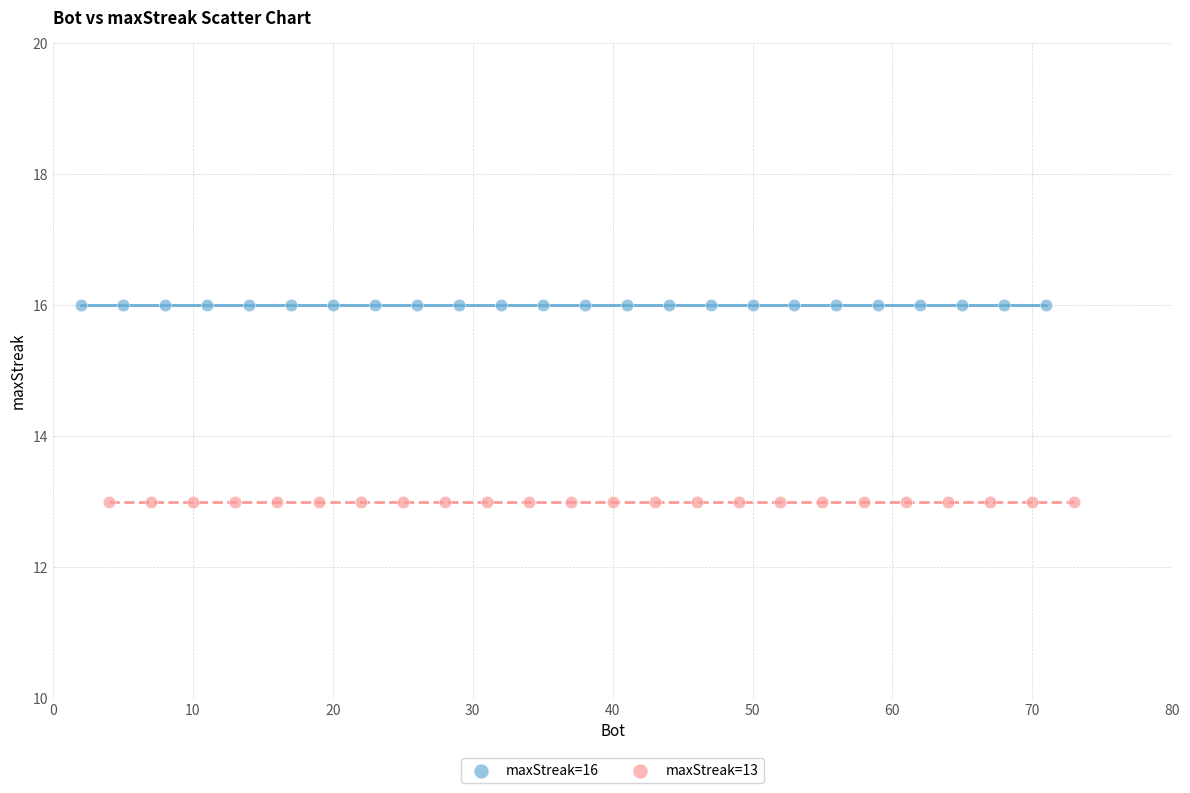

Which series reaches the minimum Y coordinate?

maxStreak=13